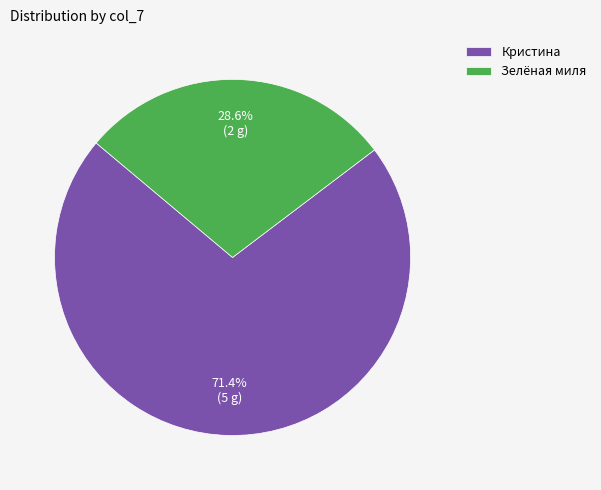

What percentage is the Кристина slice, to the nearest percent?

71%